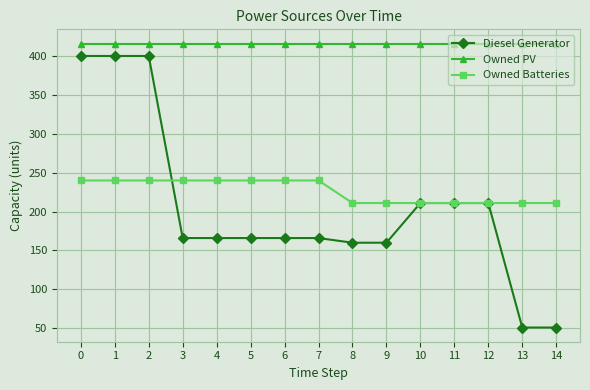

True or false: Owned PV has a value of 197 at 4.

False